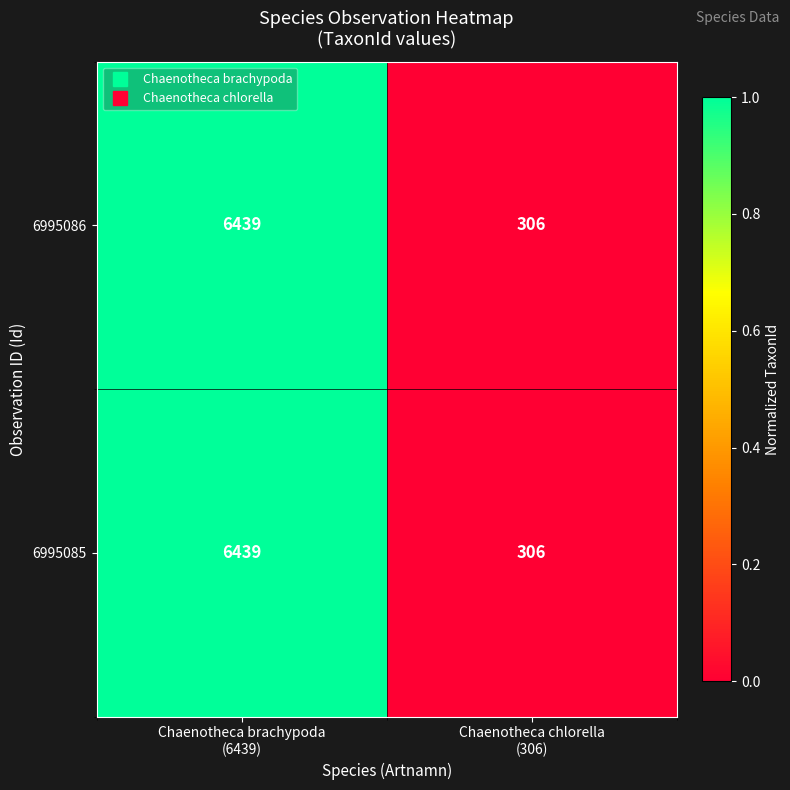

What is the difference between the maximum and minimum values in the 6995085 series?

6133